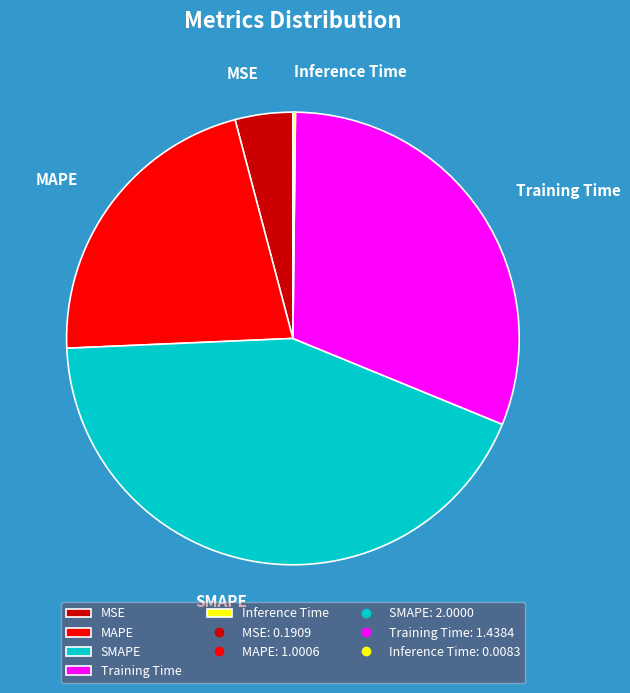

The Training Time slice represents 18% of the pie. True or false?

False